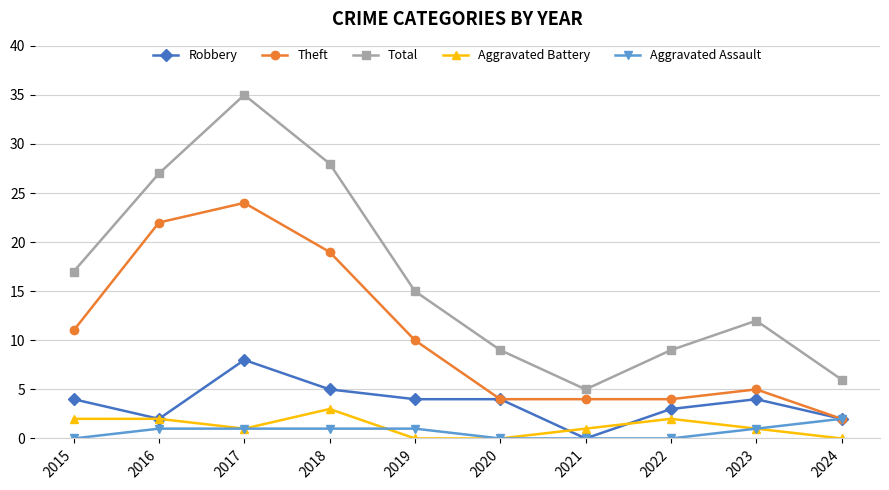

How many series are shown in this chart?

5